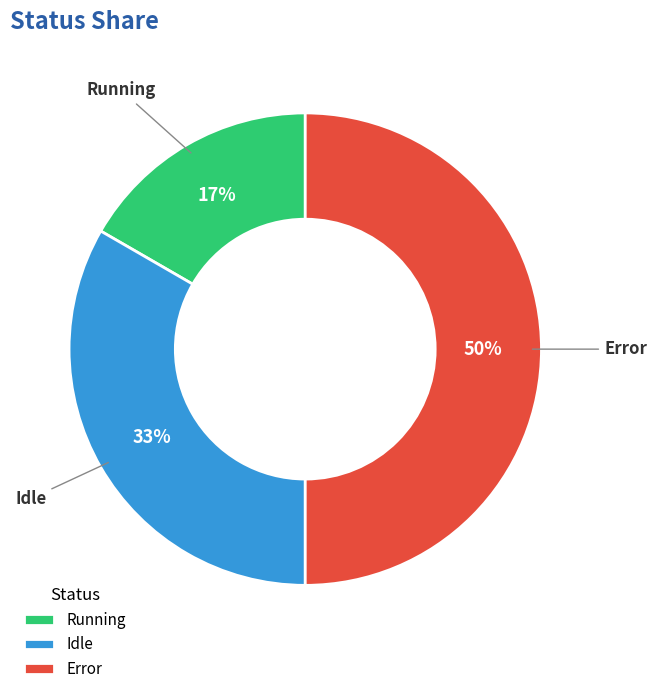

To the nearest percent, what is the average slice percentage?

33%